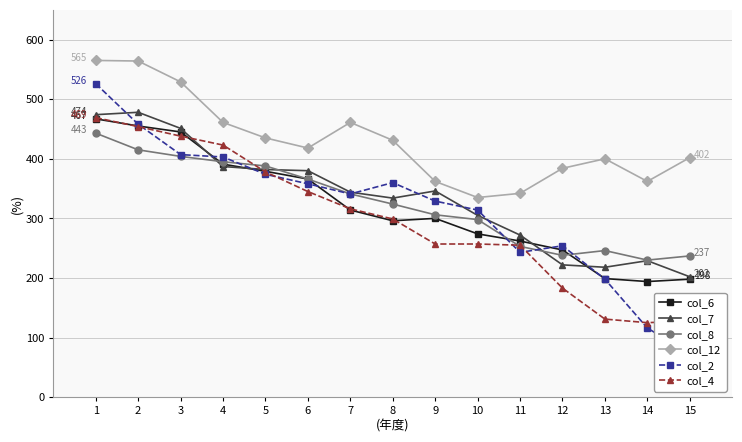

Read the col_12 value at 12, to the nearest 50.

400